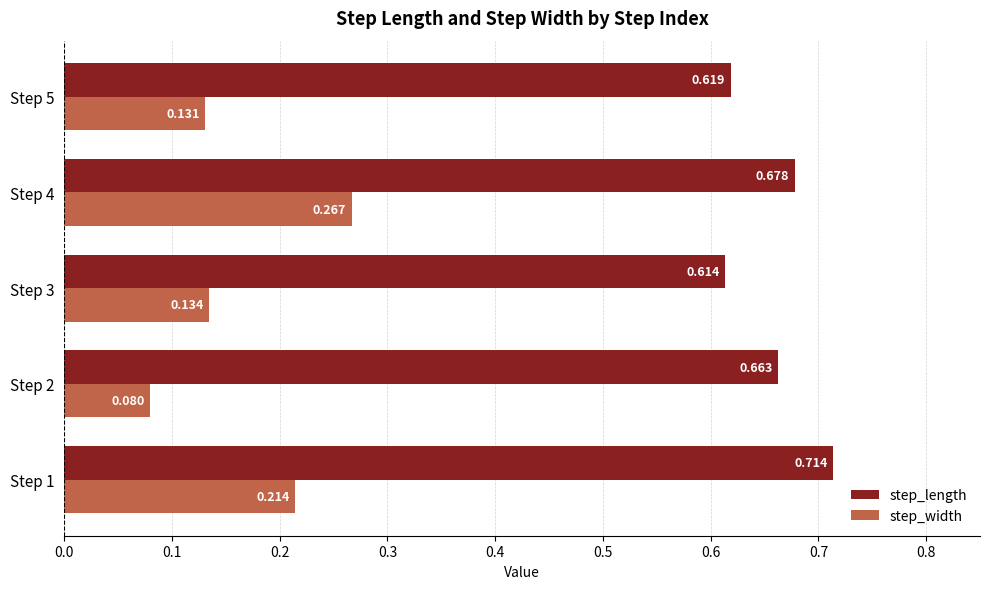

Count the step_length values in the range 0 to 1.

5